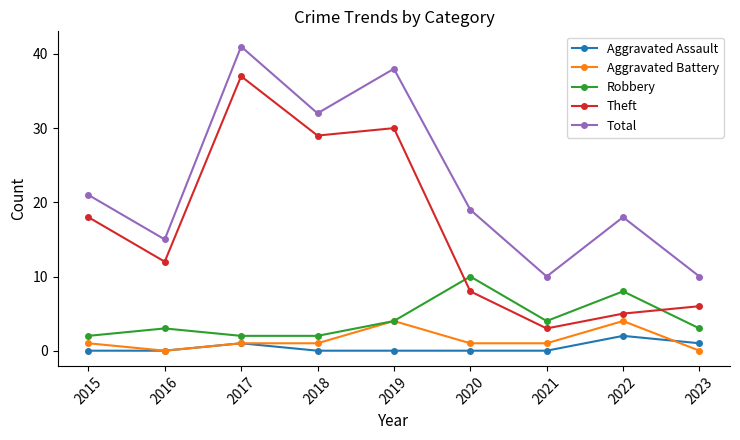

Reading left to right, transcribe all the data shown in this chart.

Aggravated Assault: 2015=0	2016=0	2017=1	2018=0	2019=0	2020=0	2021=0	2022=2	2023=1
Aggravated Battery: 2015=1	2016=0	2017=1	2018=1	2019=4	2020=1	2021=1	2022=4	2023=0
Robbery: 2015=2	2016=3	2017=2	2018=2	2019=4	2020=10	2021=4	2022=8	2023=3
Theft: 2015=18	2016=12	2017=37	2018=29	2019=30	2020=8	2021=3	2022=5	2023=6
Total: 2015=21	2016=15	2017=41	2018=32	2019=38	2020=19	2021=10	2022=18	2023=10